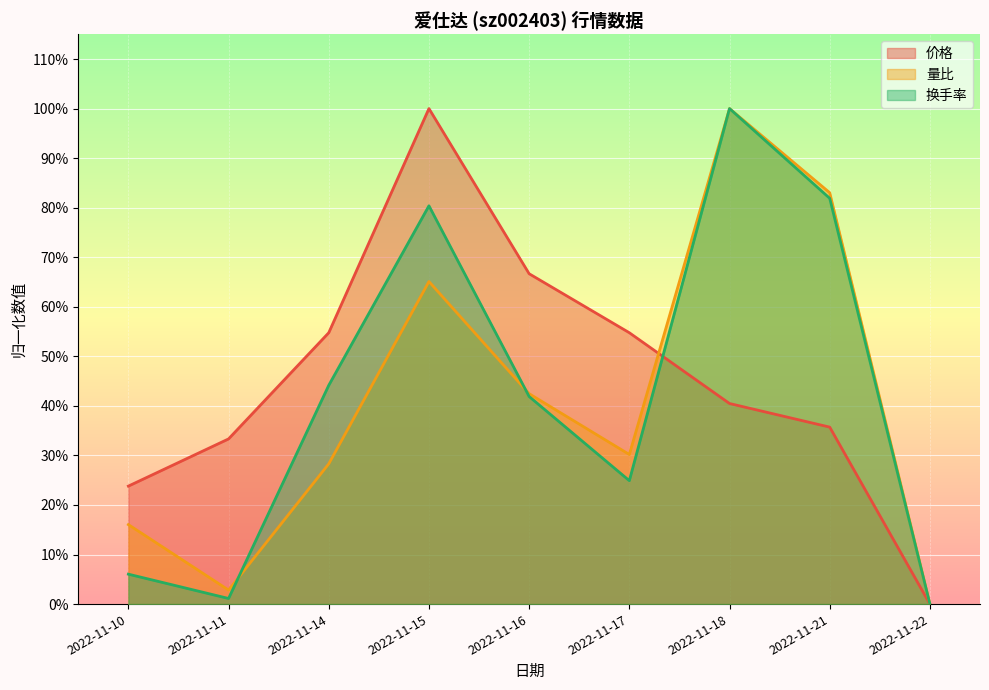

How many interior local peaks does the 价格 series have?

1